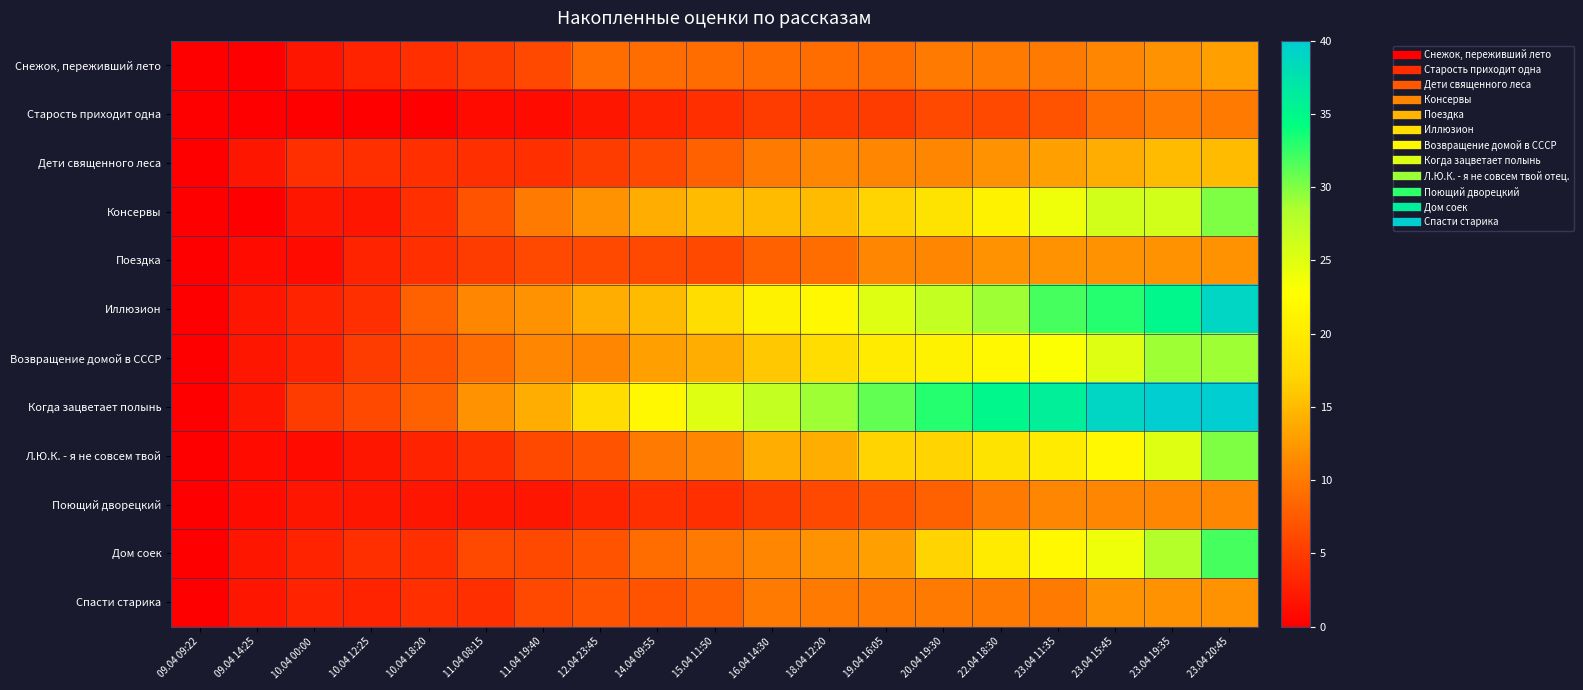

Which series changed the most between 23.04 11:35 and 23.04 15:45?

Когда зацветает полынь